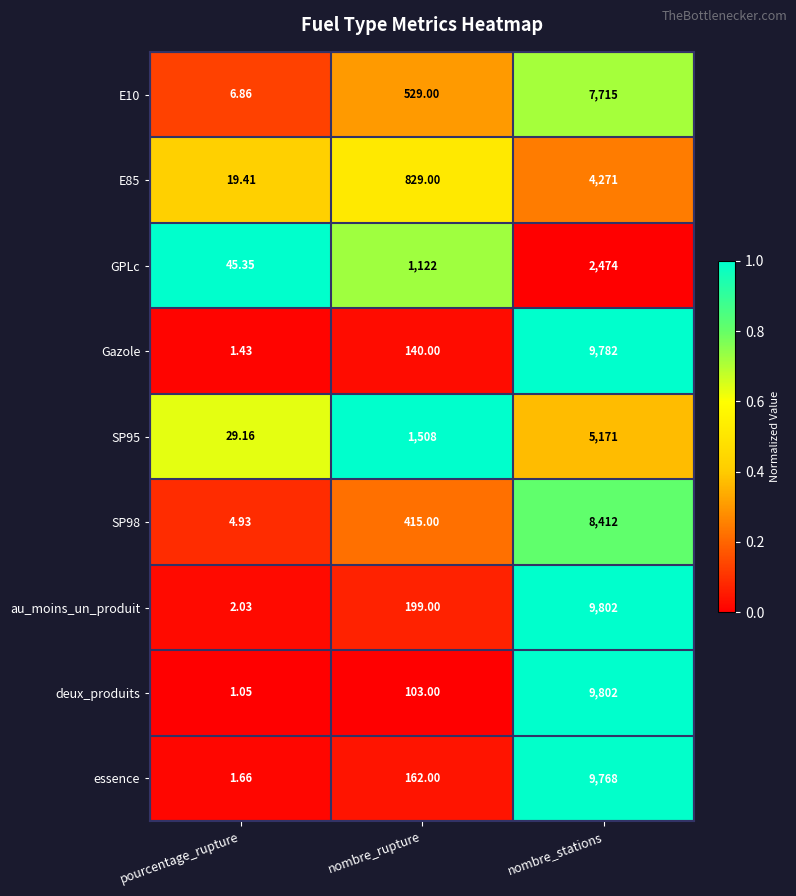

At which category does the chart reach its minimum across all series?

pourcentage_rupture